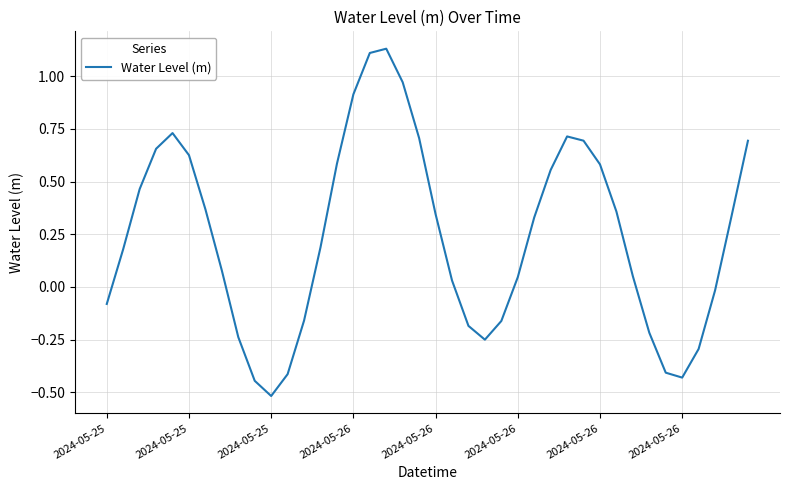

What is the difference between the maximum and minimum values?

1.6